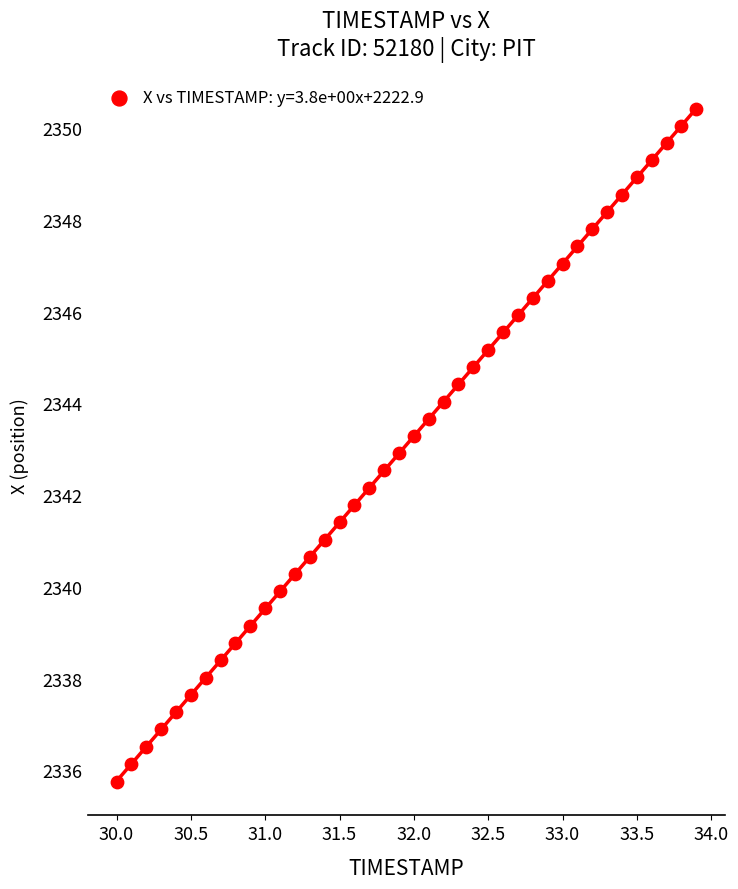

What is the range of X values (max minus min)?

3.9